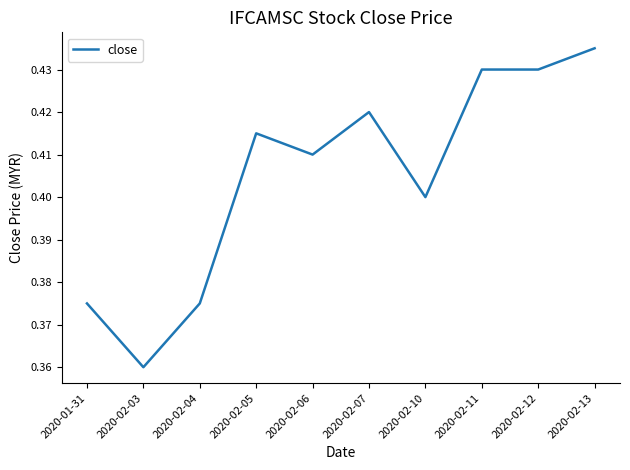

What position from the left is 2020-02-13?

10